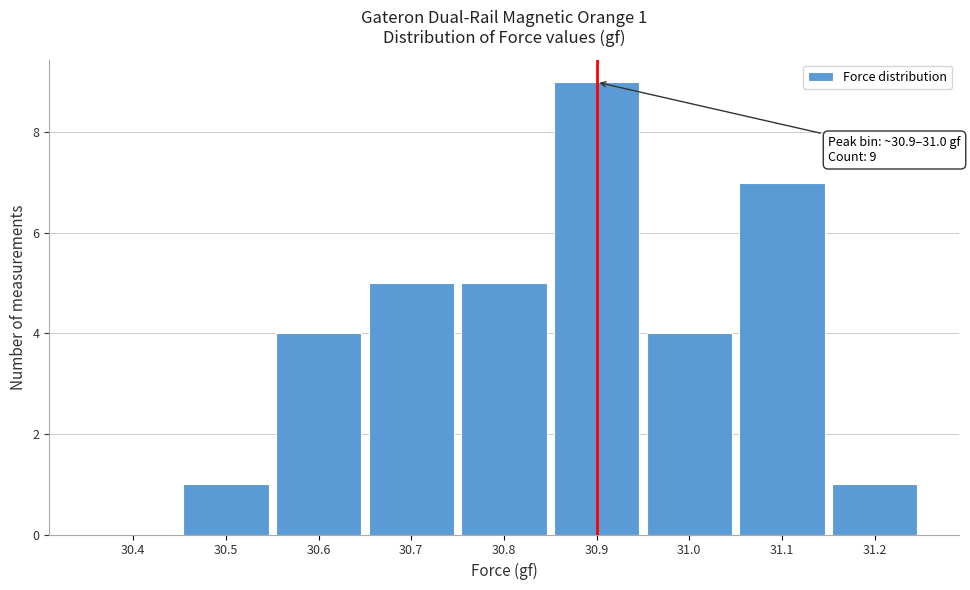

Reading left to right, extract all data points from this chart.

30.4=0	30.5=1	30.6=4	30.7=5	30.8=5	30.9=9	31.0=4	31.1=7	31.2=1